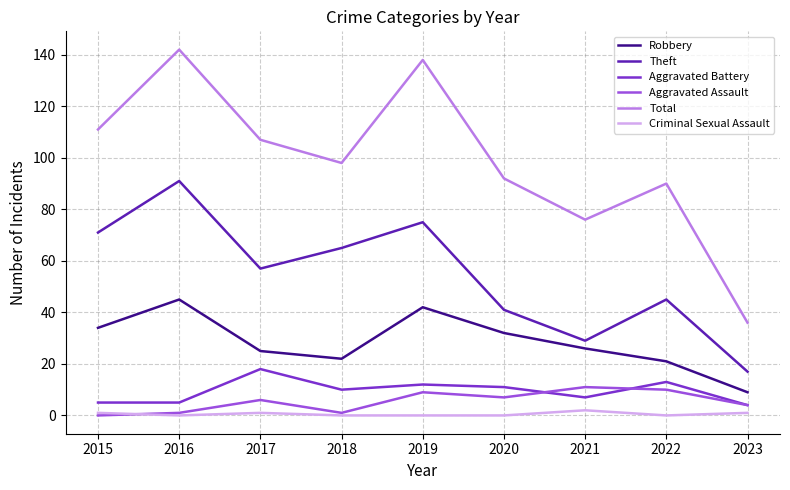

How many lines are shown in the chart?

6